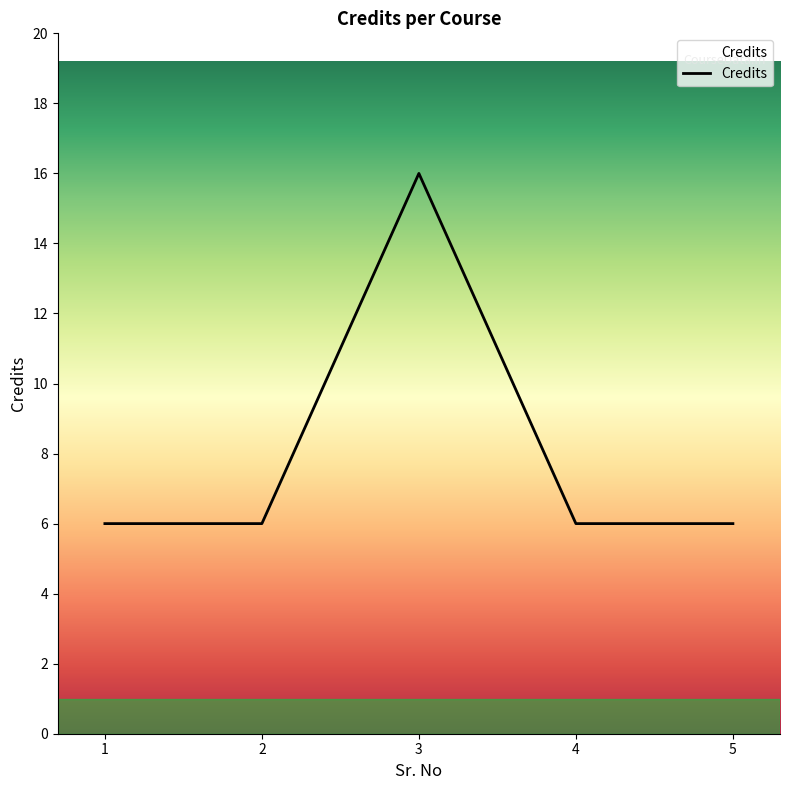

What is the change in value from 1 to 3?

+10